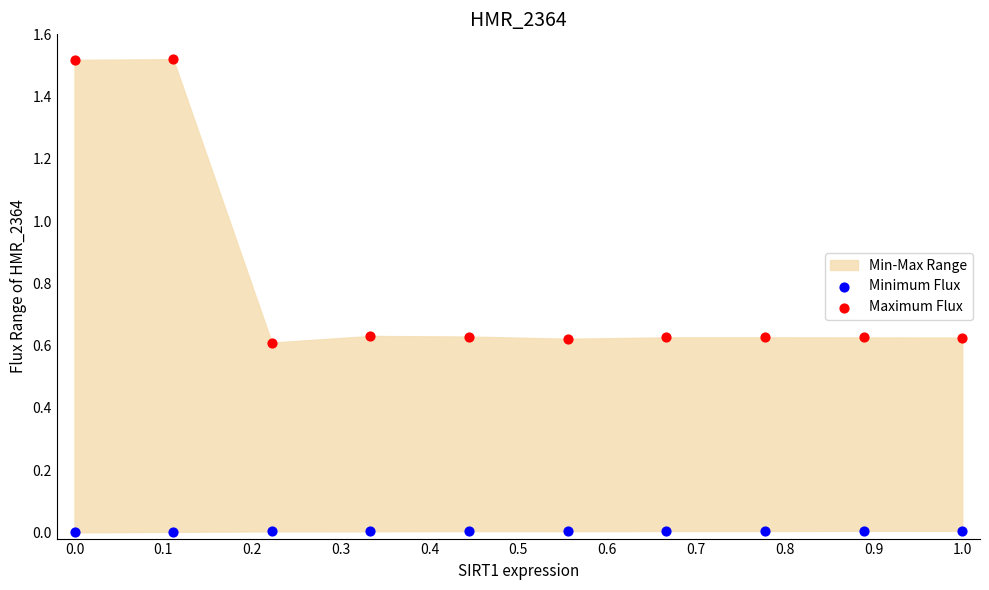

Which series has the widest spread of Y values?

Maximum Flux